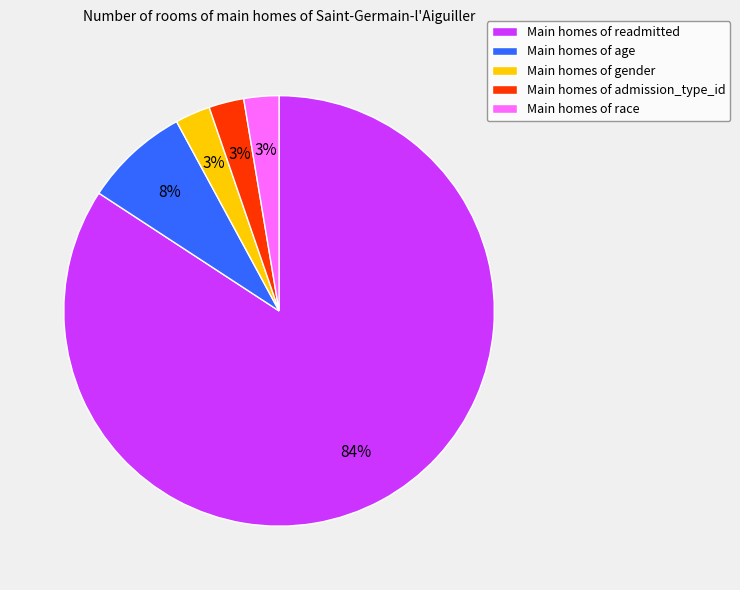

Combined, do Main homes of gender and Main homes of age account for over 50%?

No